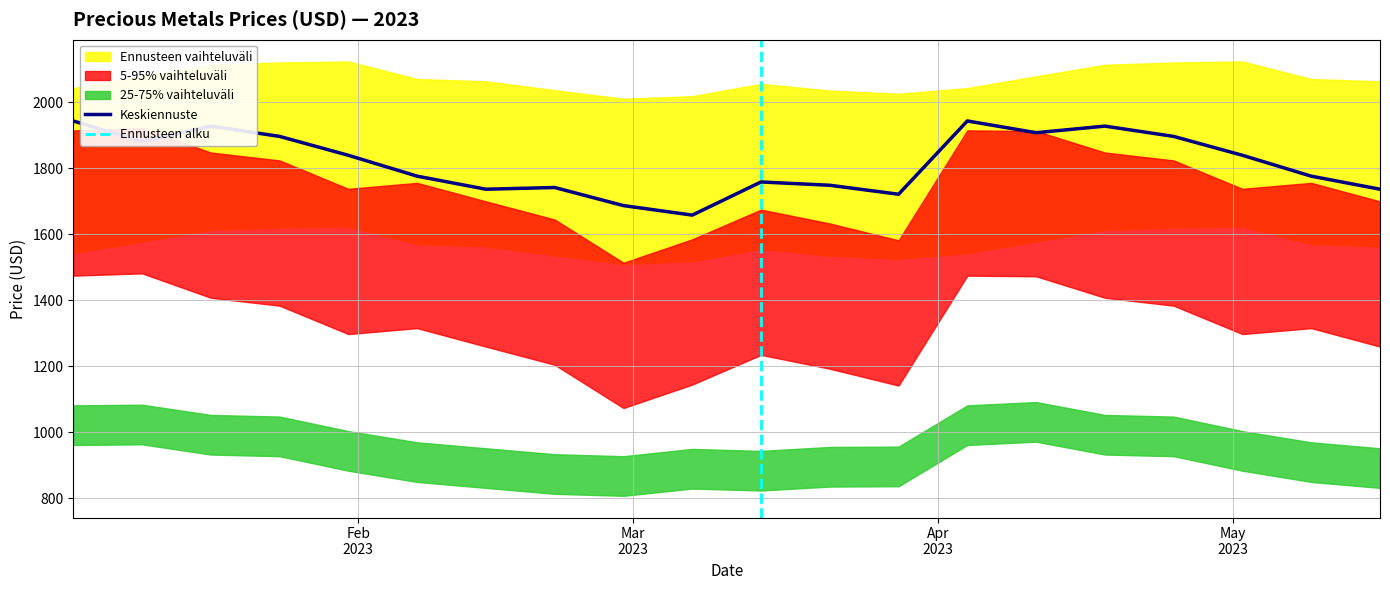

What is the lowest value of the Keskiennuste series?

1658.4